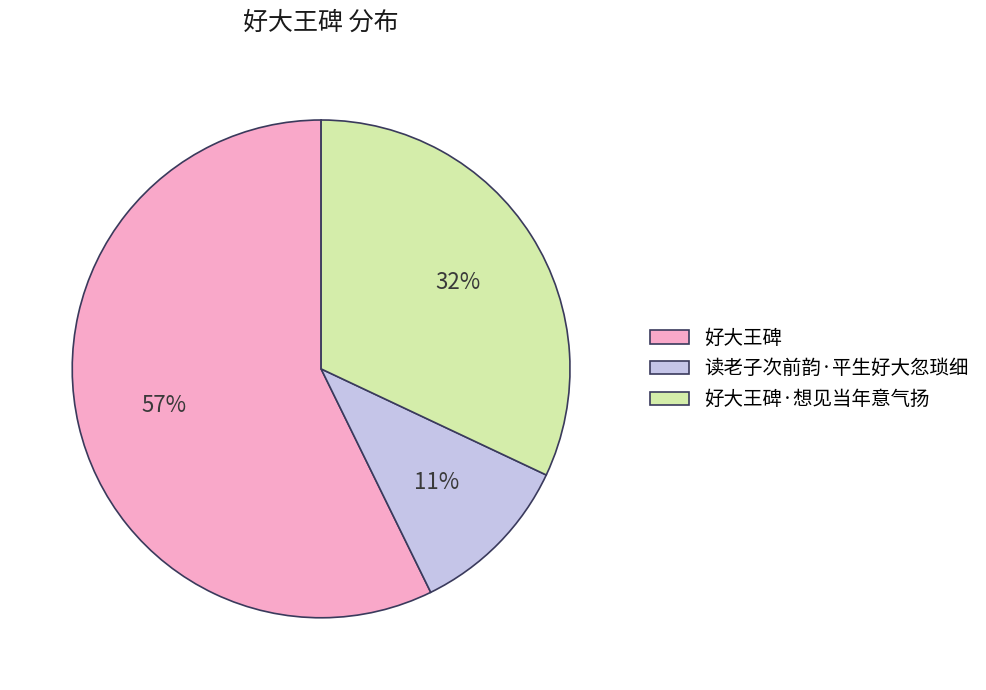

Which category has the smallest portion of the pie?

读老子次前韵·平生好大忽琐细